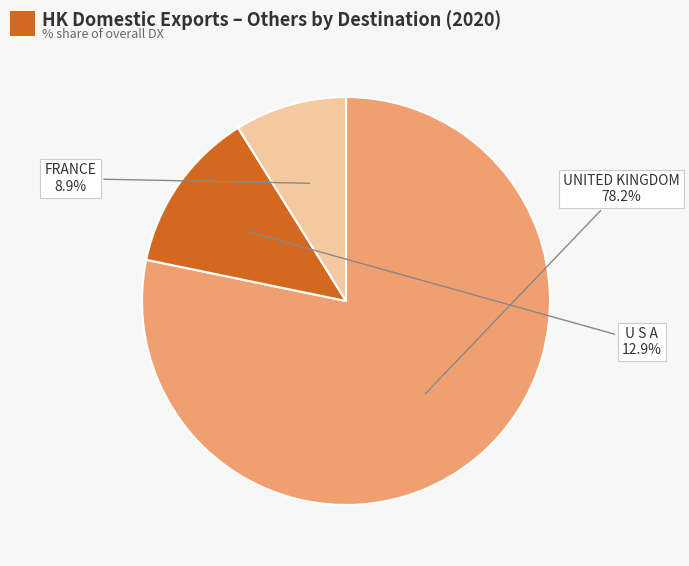

To the nearest percent, what portion does UNITED KINGDOM represent?

78%